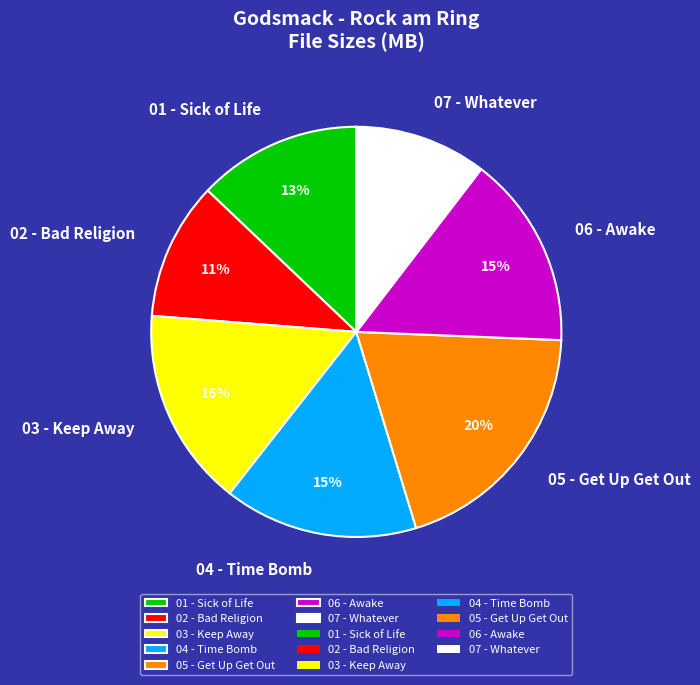

To the nearest percent, what is the combined percentage of 01 - Sick of Life and 06 - Awake?

28%